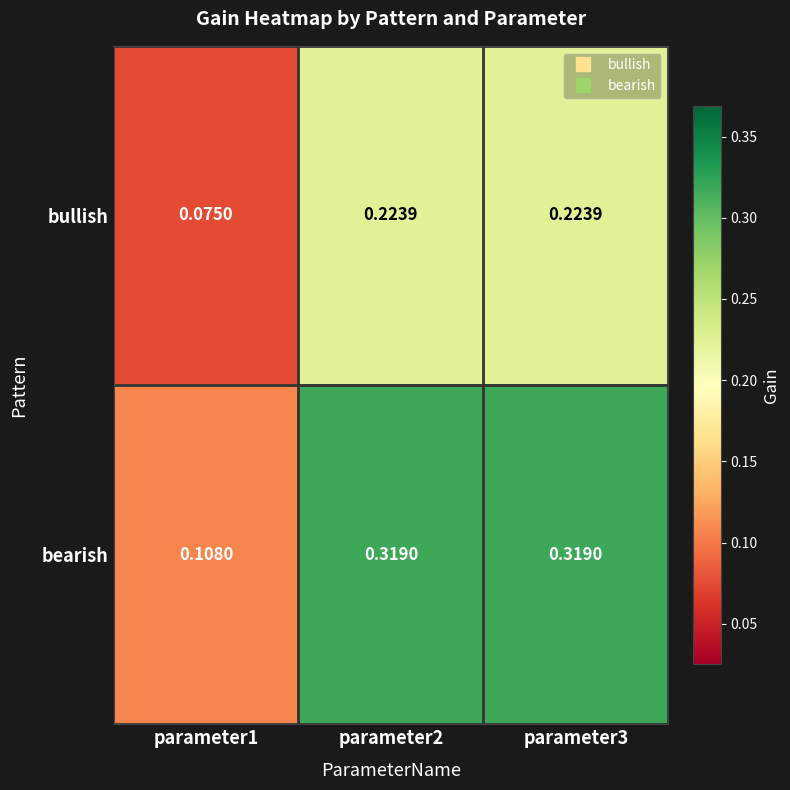

Is the value of bullish at parameter2 greater than the value of bearish at parameter3?

No